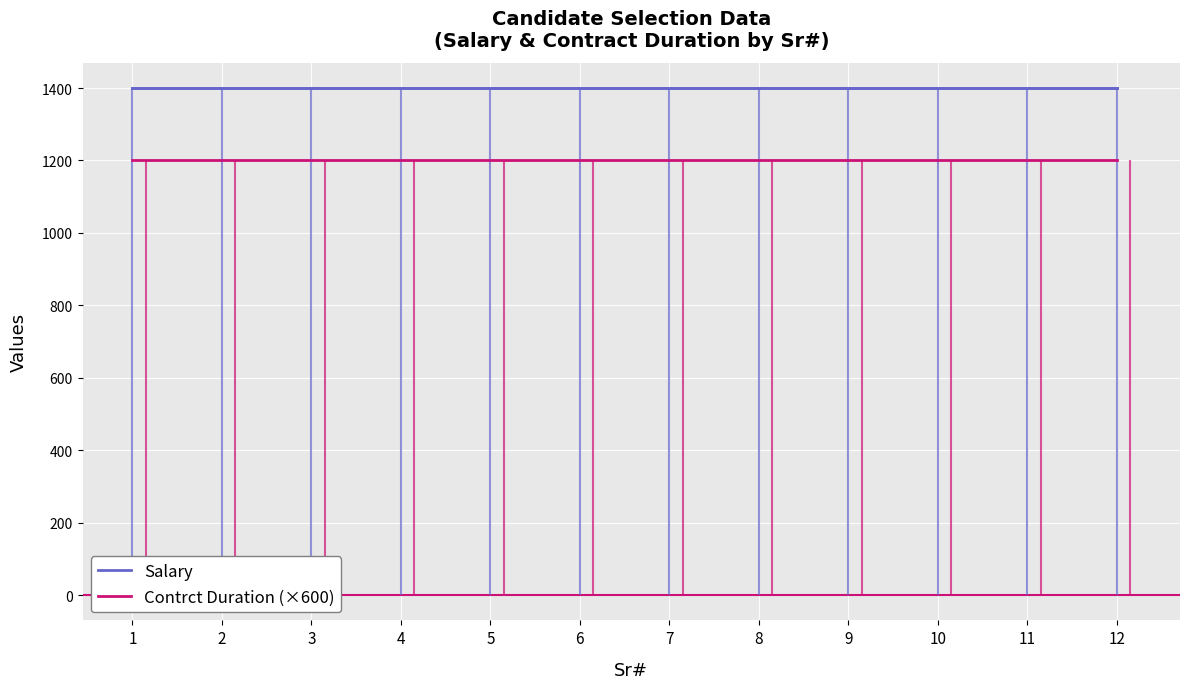

What is the minimum value for Contrct Duration (×600)?

1200